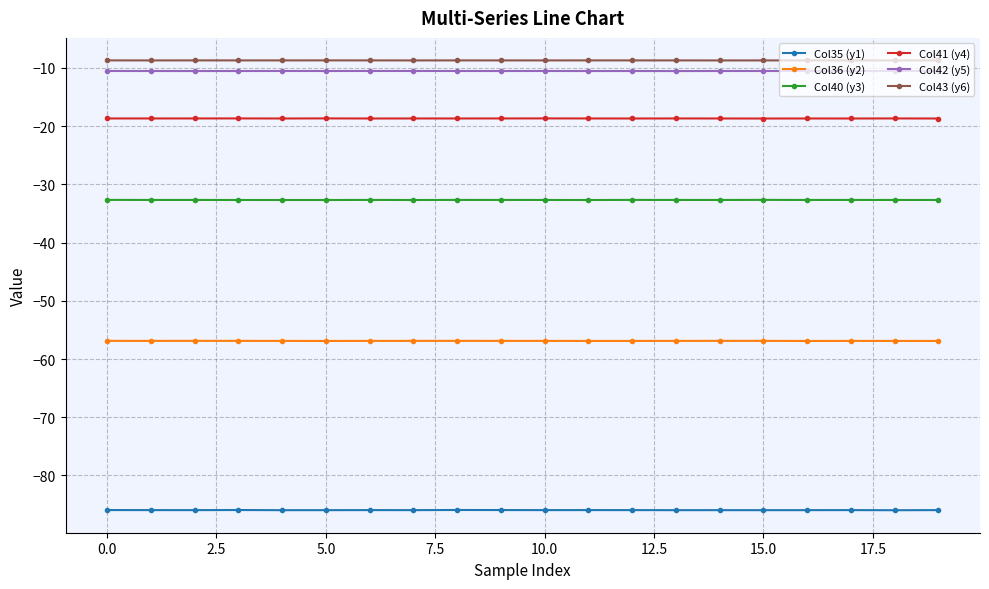

What is the highest value of the Col42 (y5) series?

-10.5